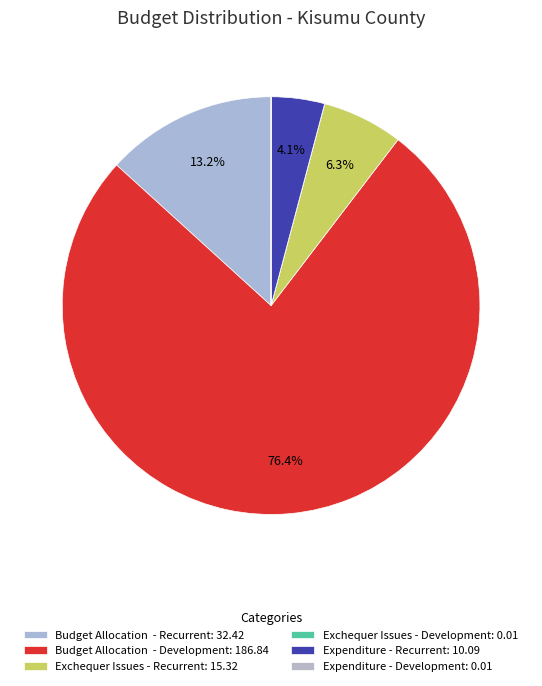

The Expenditure - Recurrent slice represents 4% of the pie. True or false?

True